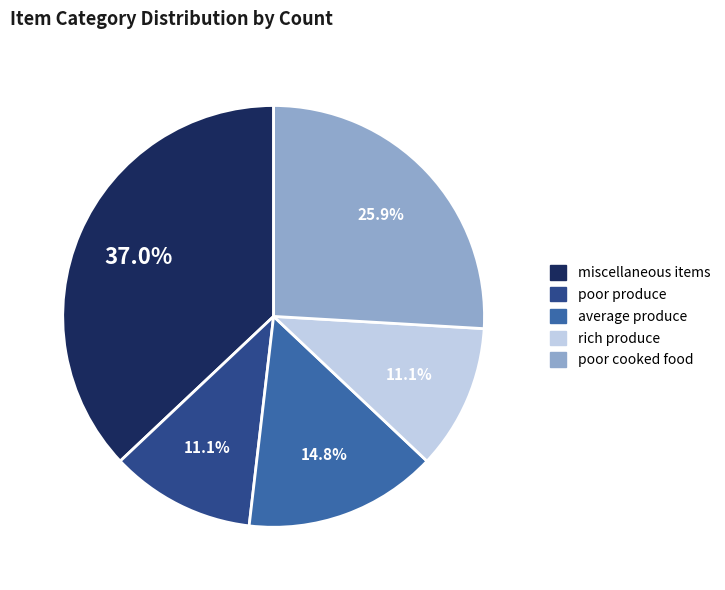

Is rich produce the majority of the pie?

No